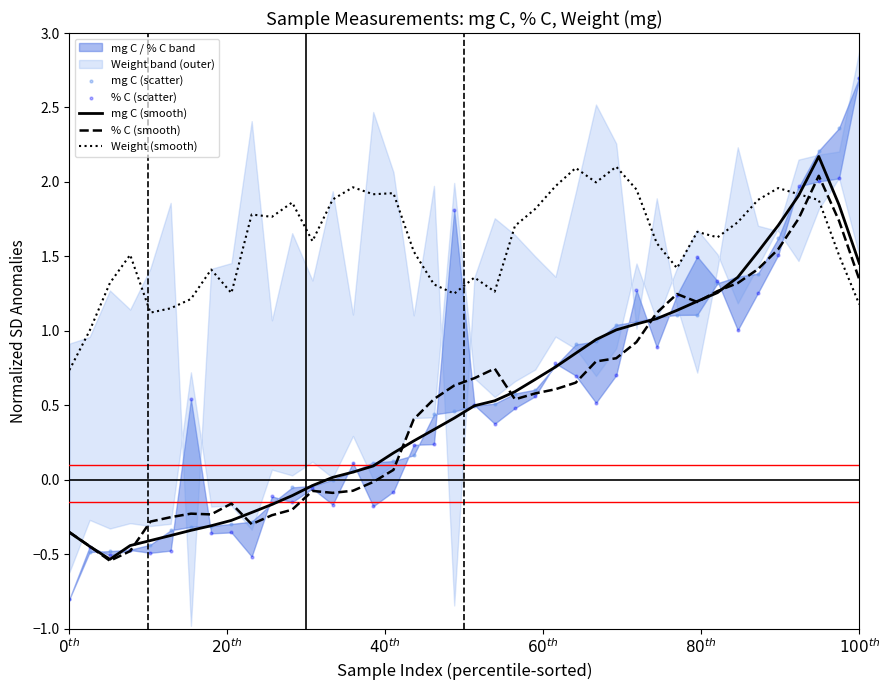

Which series has the largest total across all categories?

Weight (smooth)